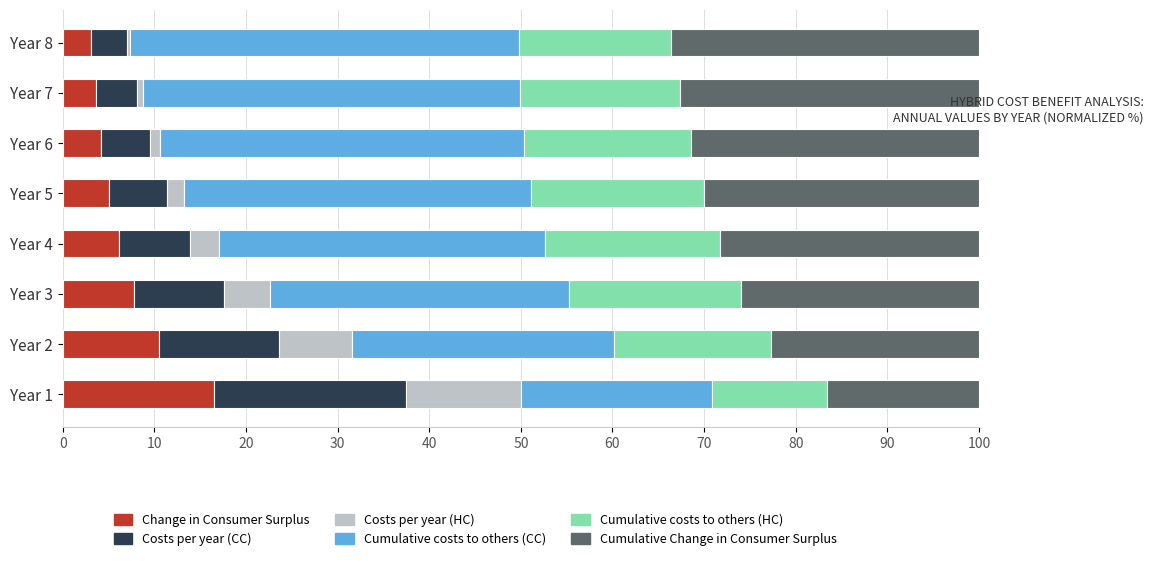

What is the total value across all series at Year 1?

100.0